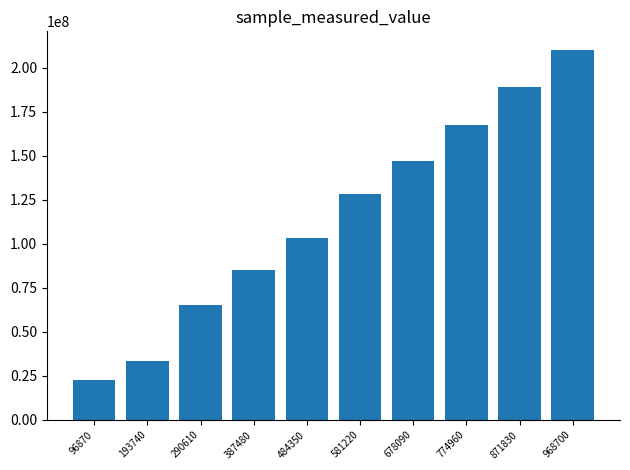

The value at 871830 is 188797099. True or false?

True